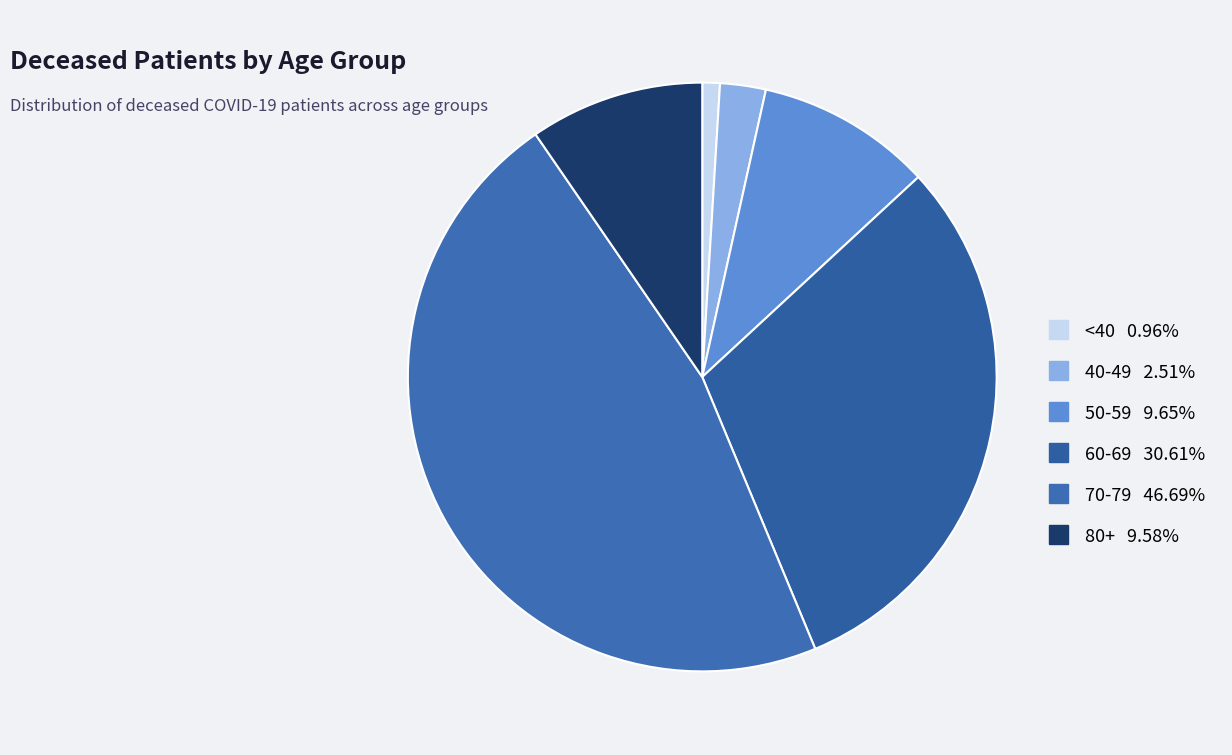

How many segments does this pie chart have?

6